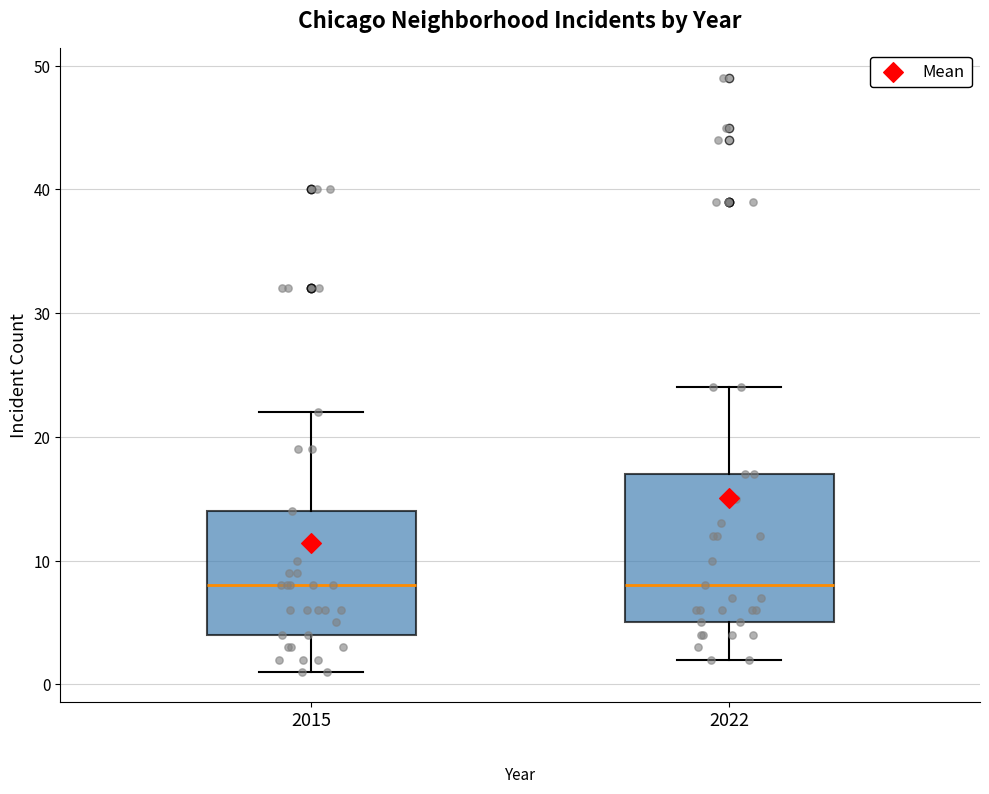

Comparing the boxes themselves (not the whiskers), which one is the tallest?

2022